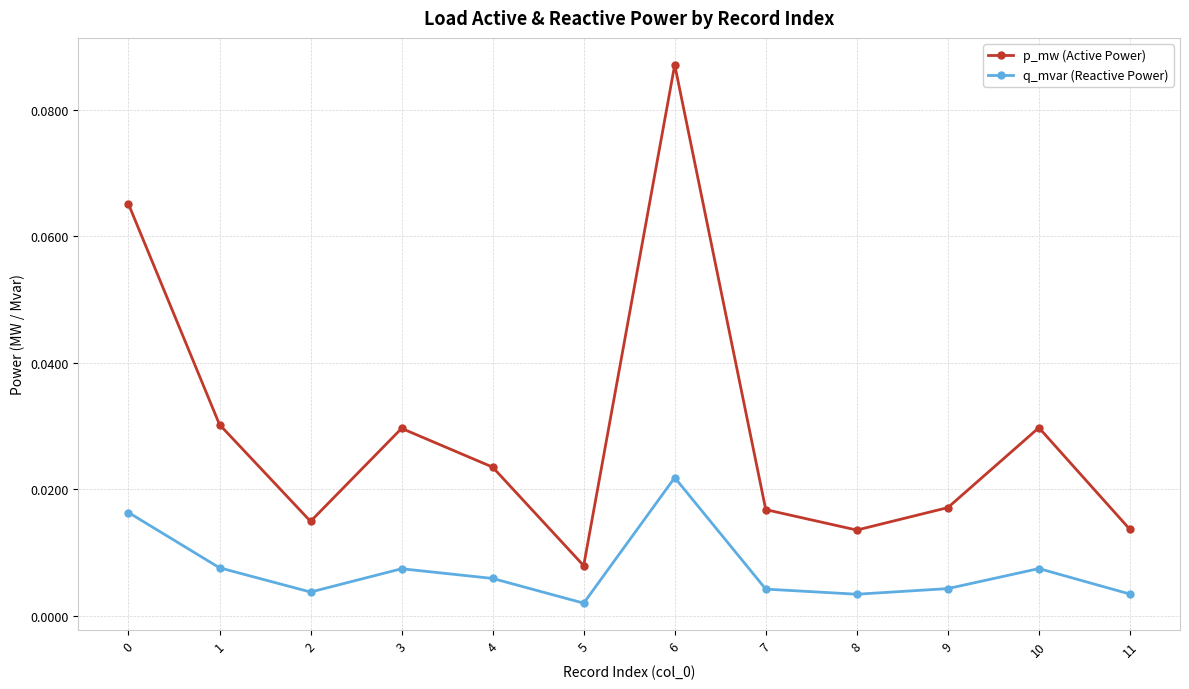

True or false: q_mvar (Reactive Power) and p_mw (Active Power) intersect in this chart.

False